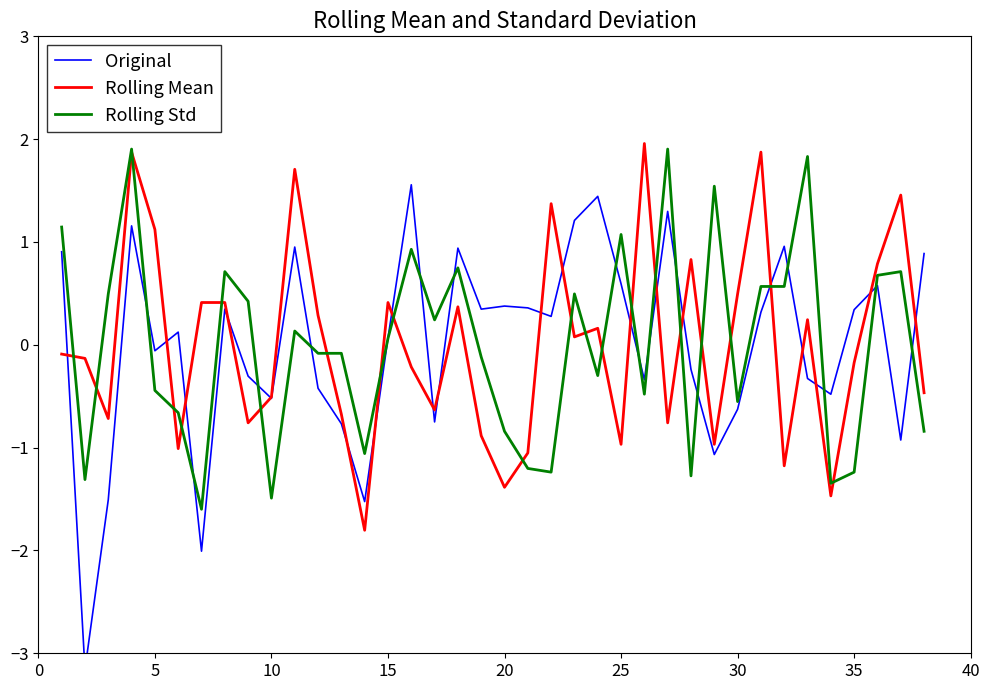

Is this an area chart (filled region under the line)?

No